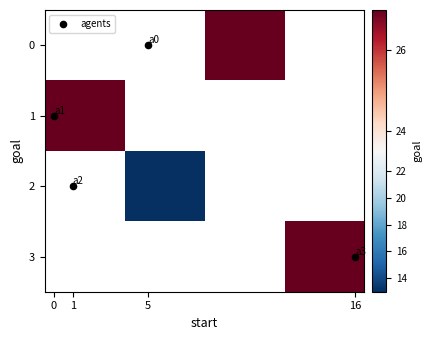

How many categories are shown in the chart?

4